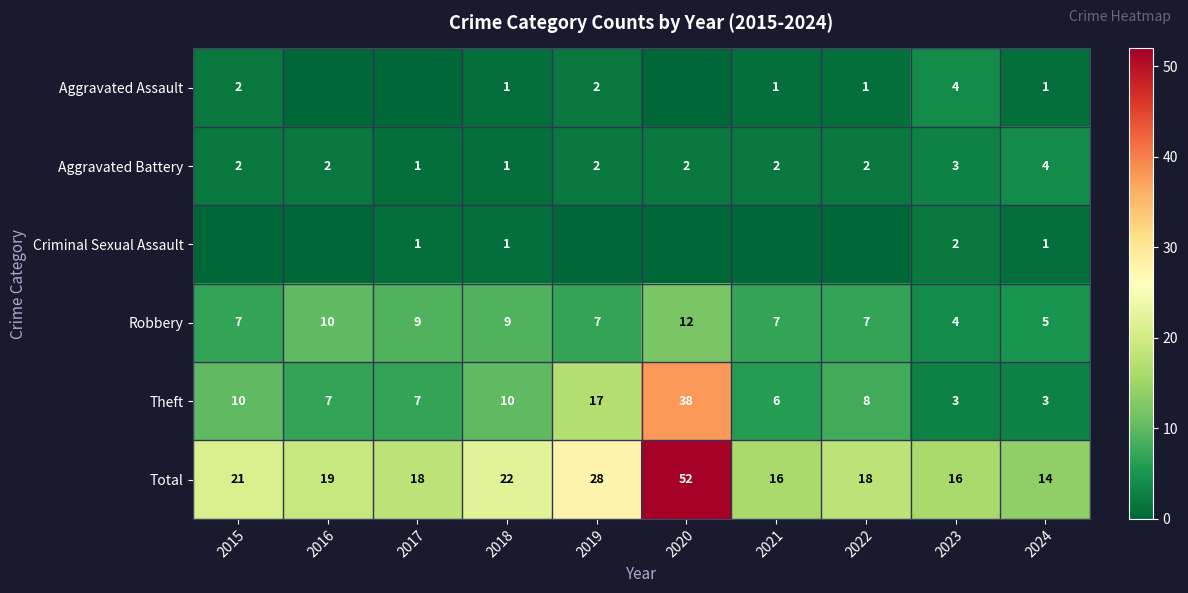

Where does the Total series first go above 19?

2015